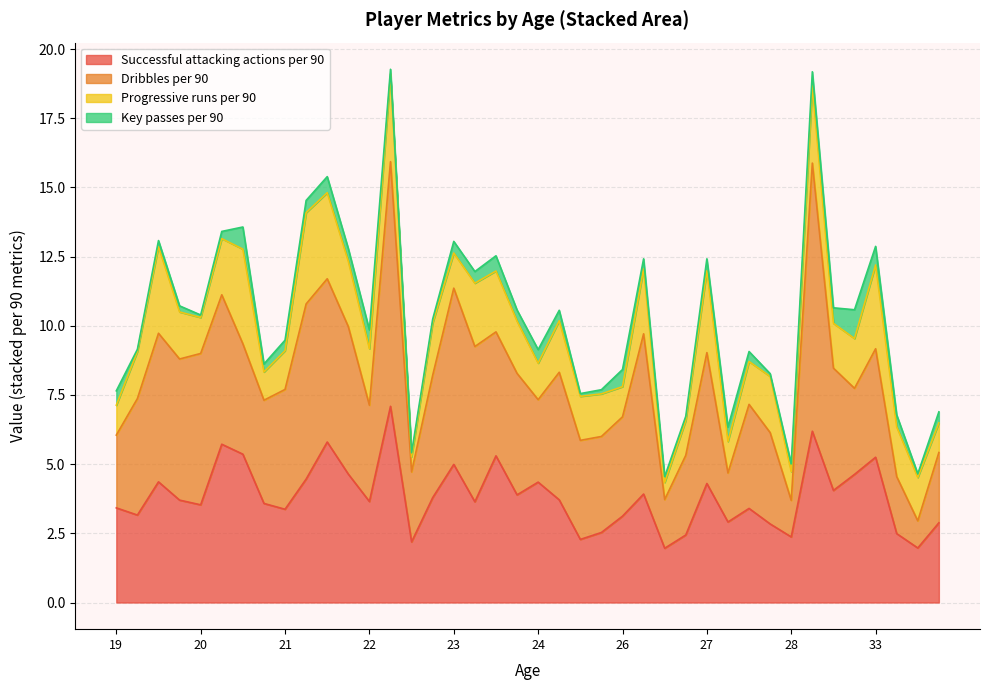

After their last crossing, which series has the higher values: Successful attacking actions per 90 or Dribbles per 90?

Successful attacking actions per 90